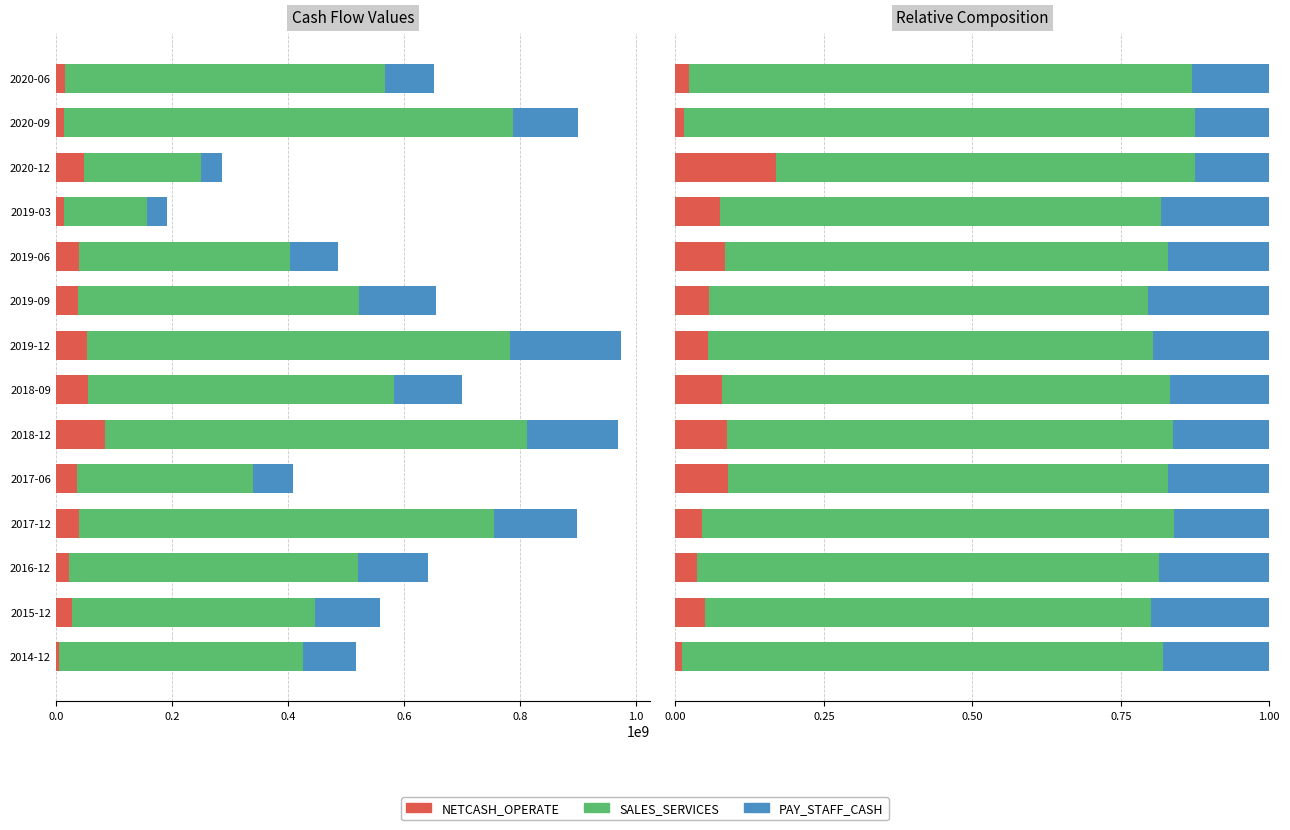

What position from the left is 2019-12?

8